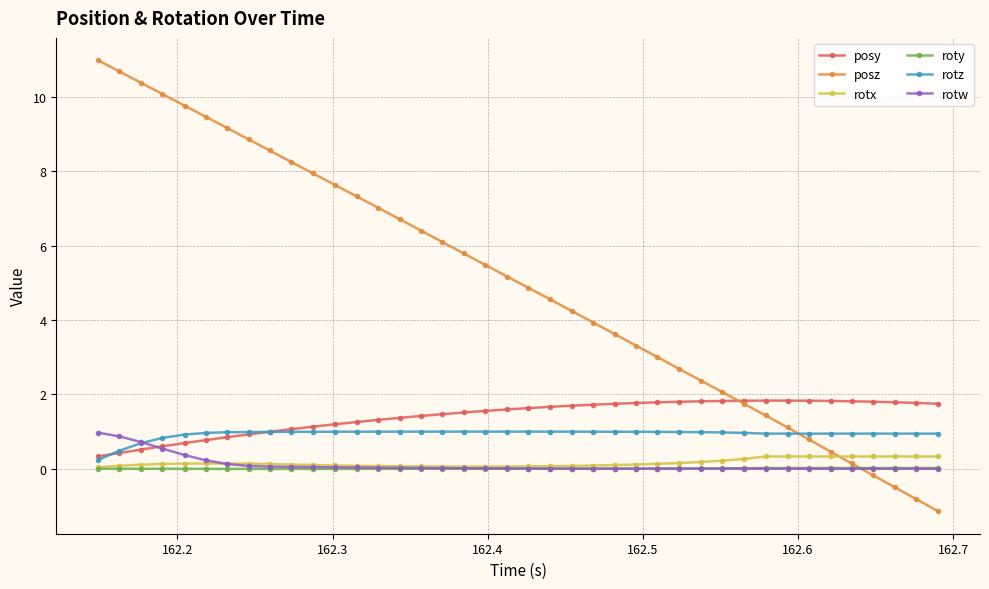

True or false: rotx and posy intersect in this chart.

False